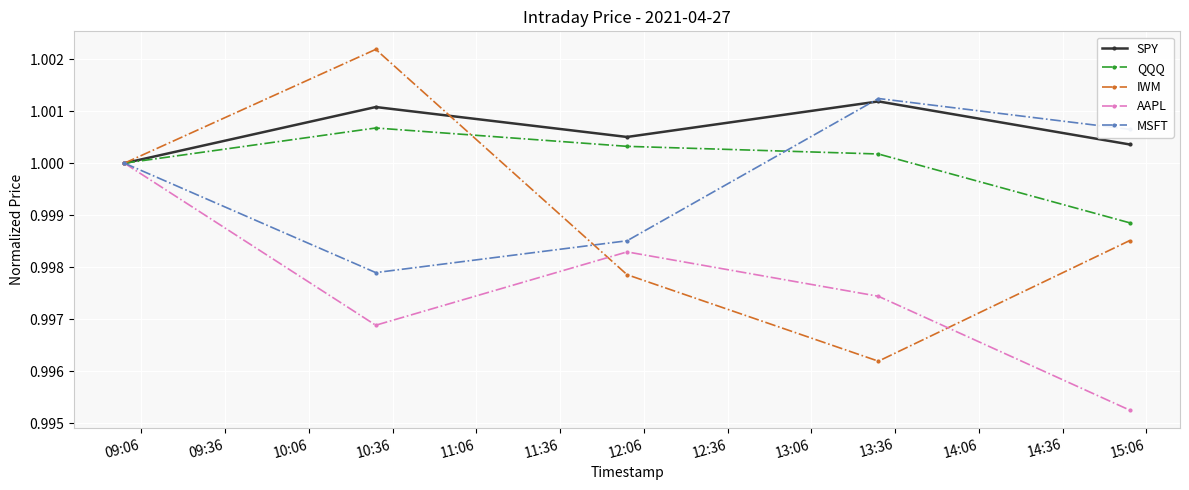

Does the chart display data point markers on the line(s)?

Yes